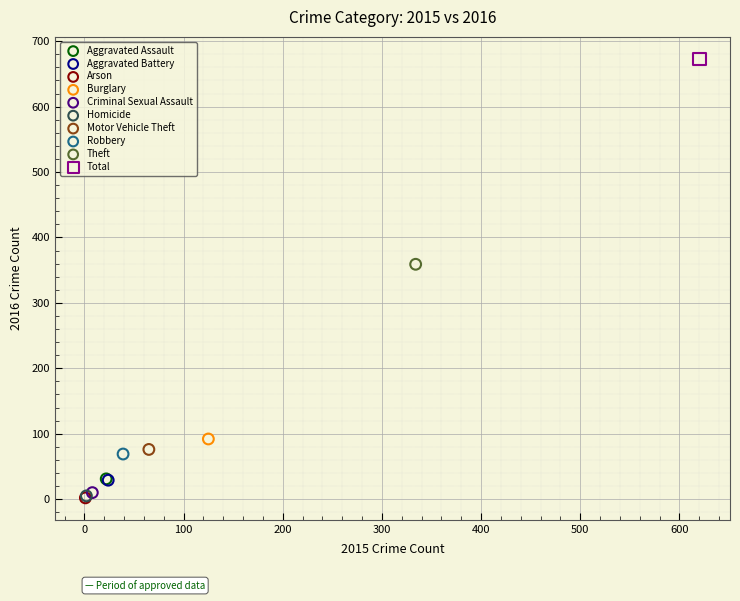

What are all the series names shown in the legend?

Aggravated Assault, Aggravated Battery, Arson, Burglary, Criminal Sexual Assault, Homicide, Motor Vehicle Theft, Robbery, Theft, Total